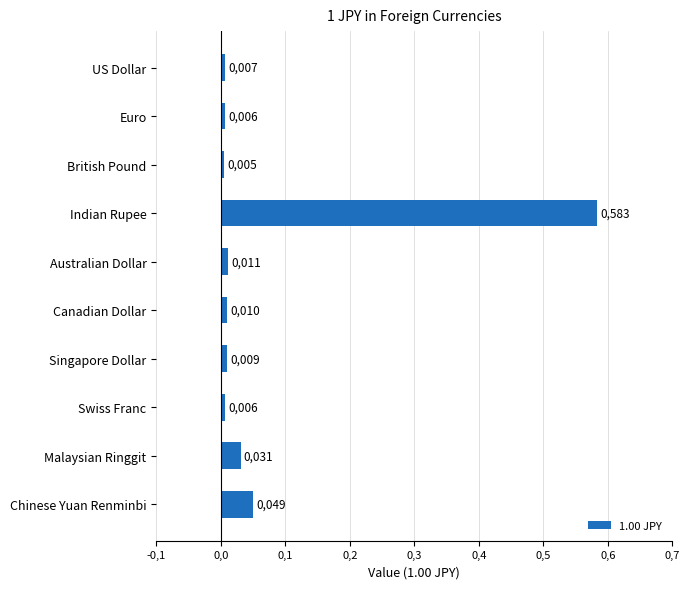

Does the chart contain any negative values?

No